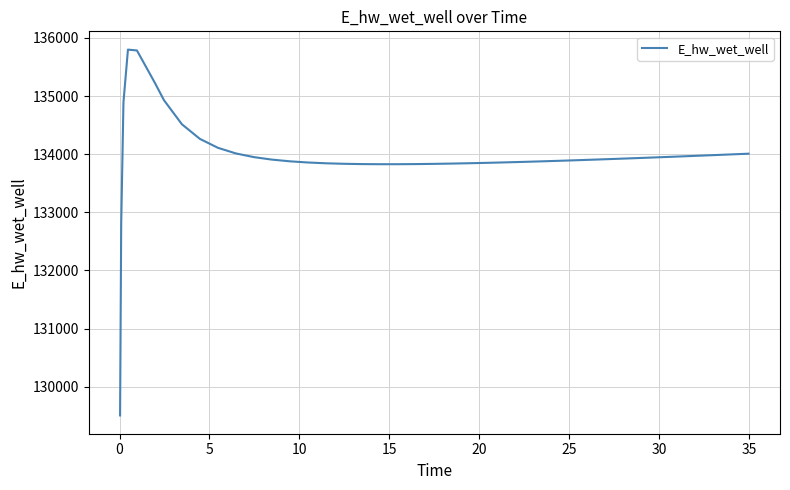

What is the smallest value displayed?

129506.4